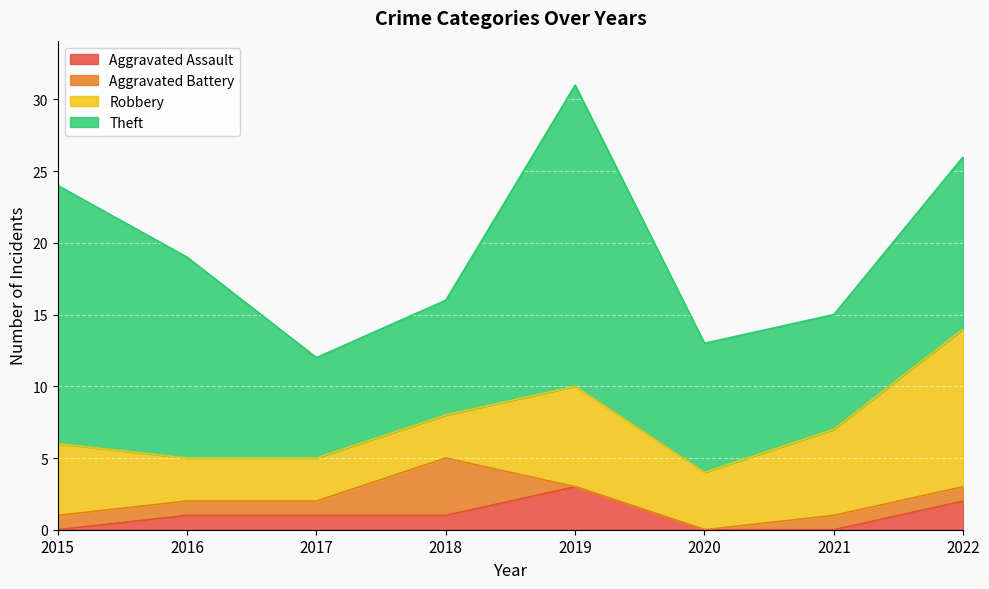

True or false: Aggravated Assault has a value of 2 at 2022.

True